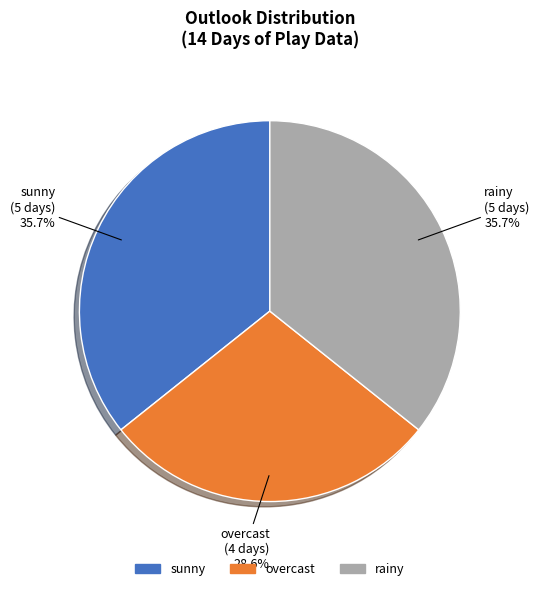

To the nearest percent, what portion does rainy represent?

36%